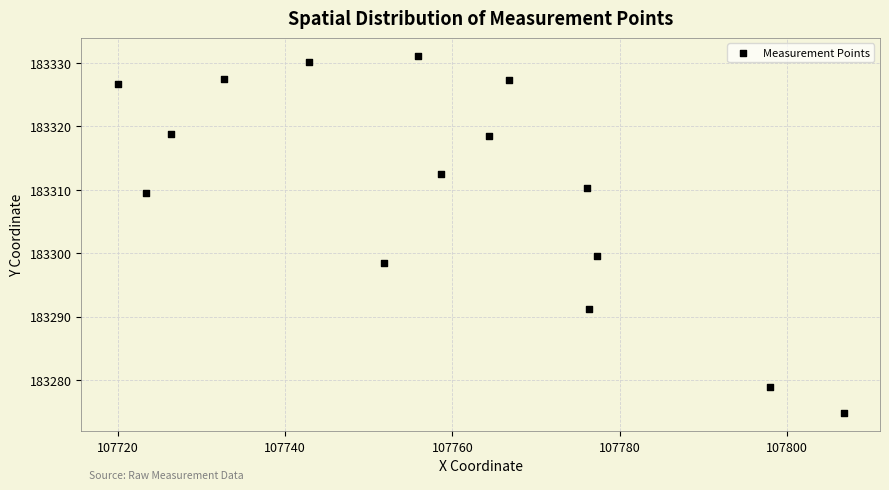

What Y value in the scatter plot is closest to 183302?

183299.6